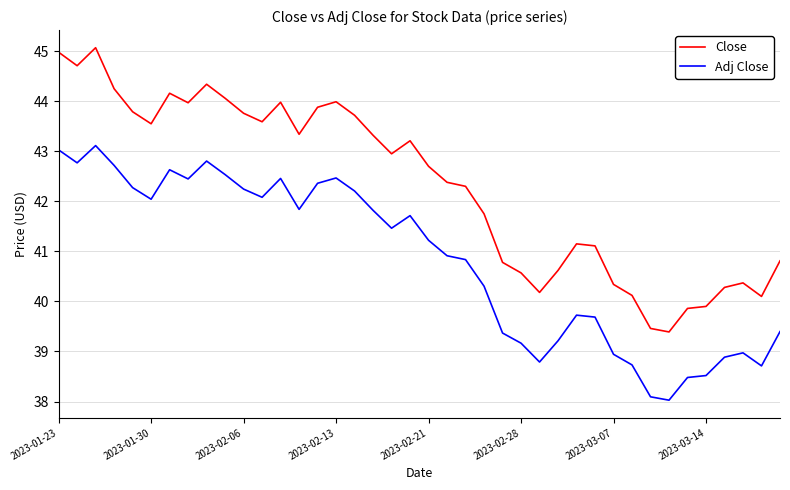

Which series has the largest total across all categories?

Close